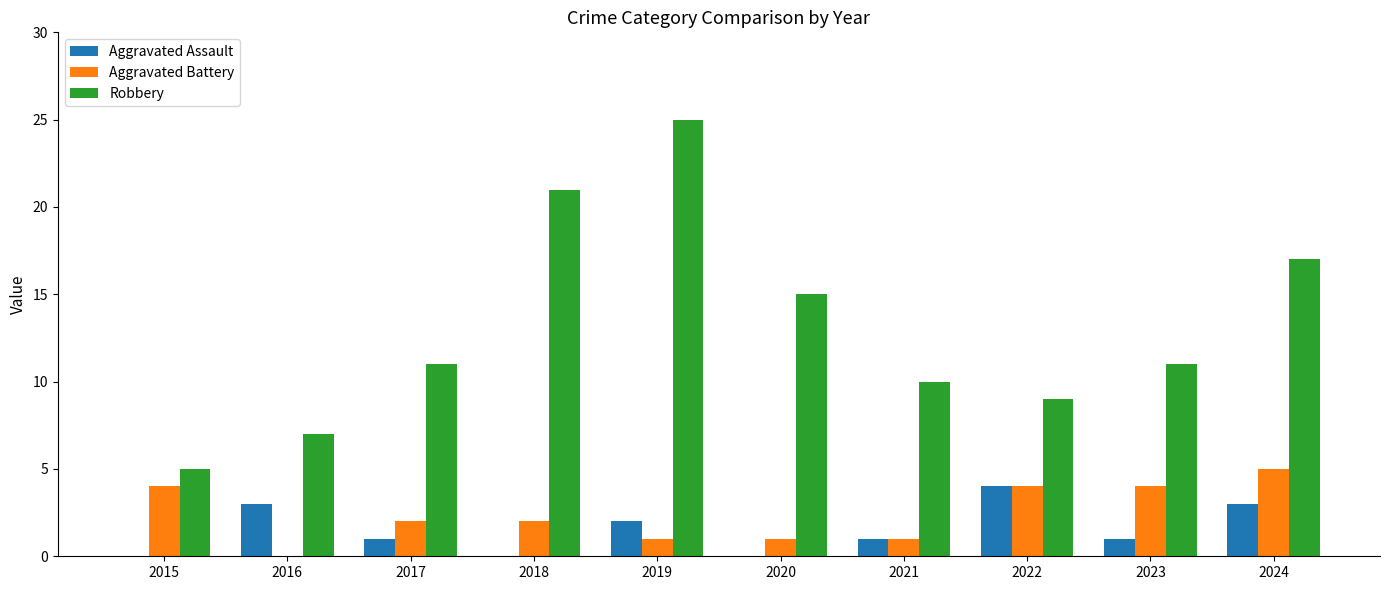

What is the total value across all series at 2020?

16